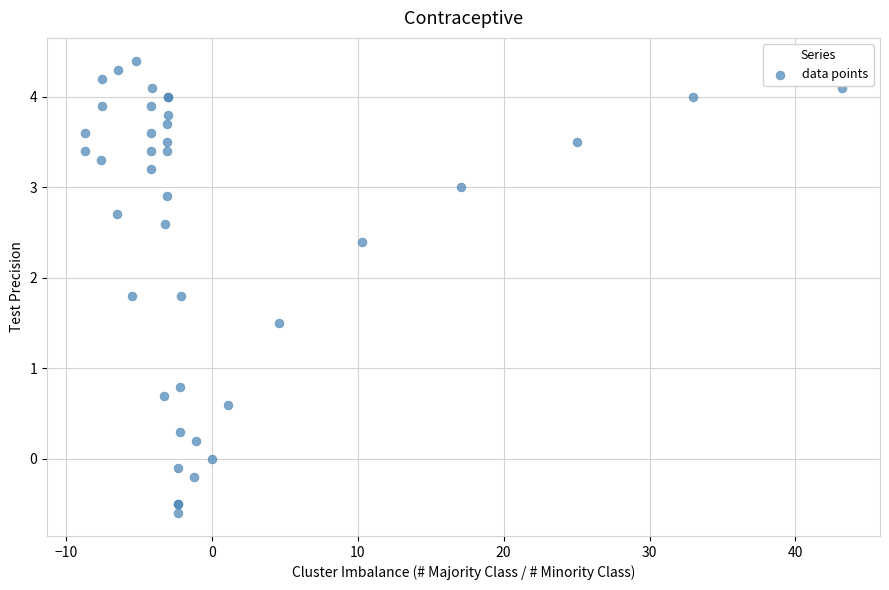

What Y value in the scatter plot is closest to 1?

0.8